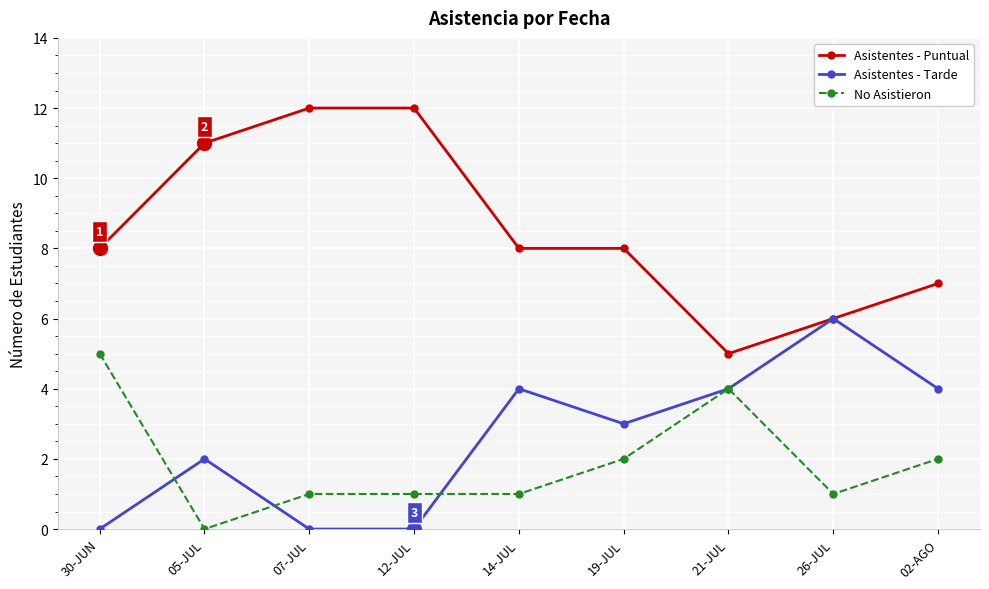

True or false: Asistentes - Puntual has more than 2 interior local peaks.

False